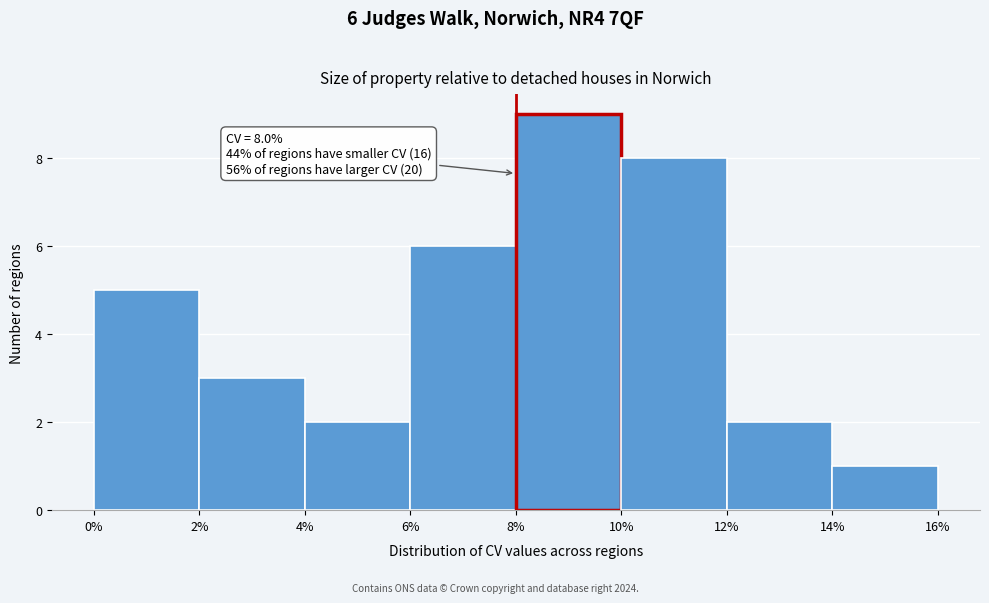

Which range on the x-axis has the tallest bar?

8% to 10%